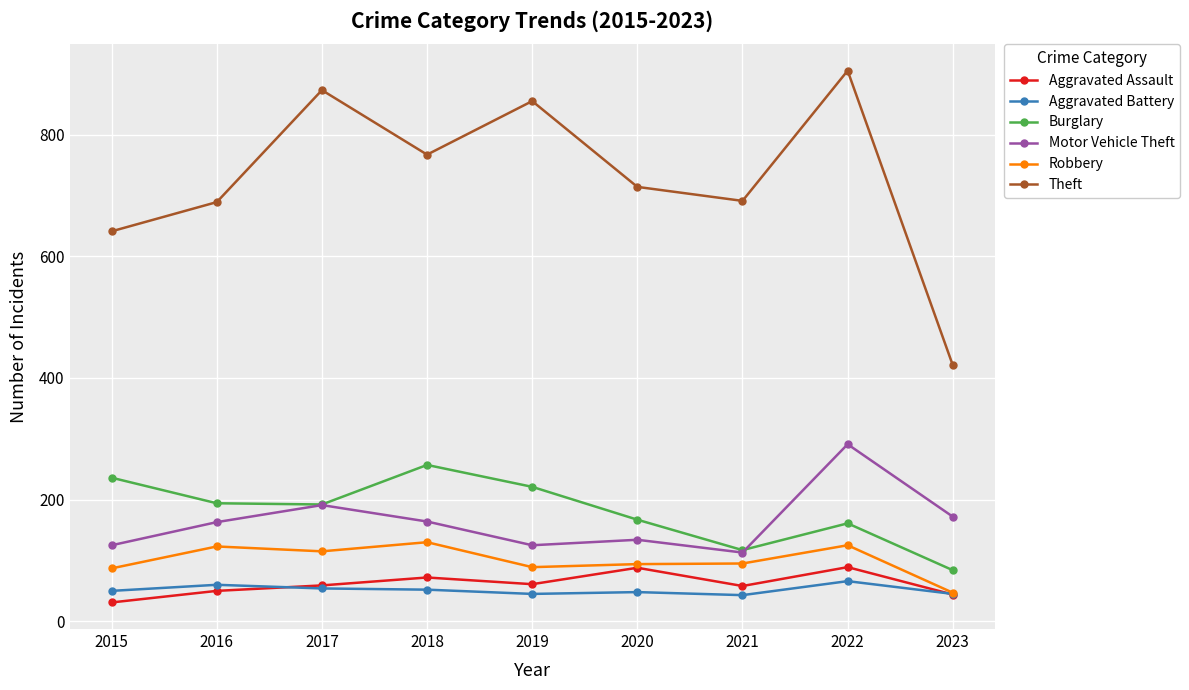

Which category has the lowest value in the Robbery series?

2023